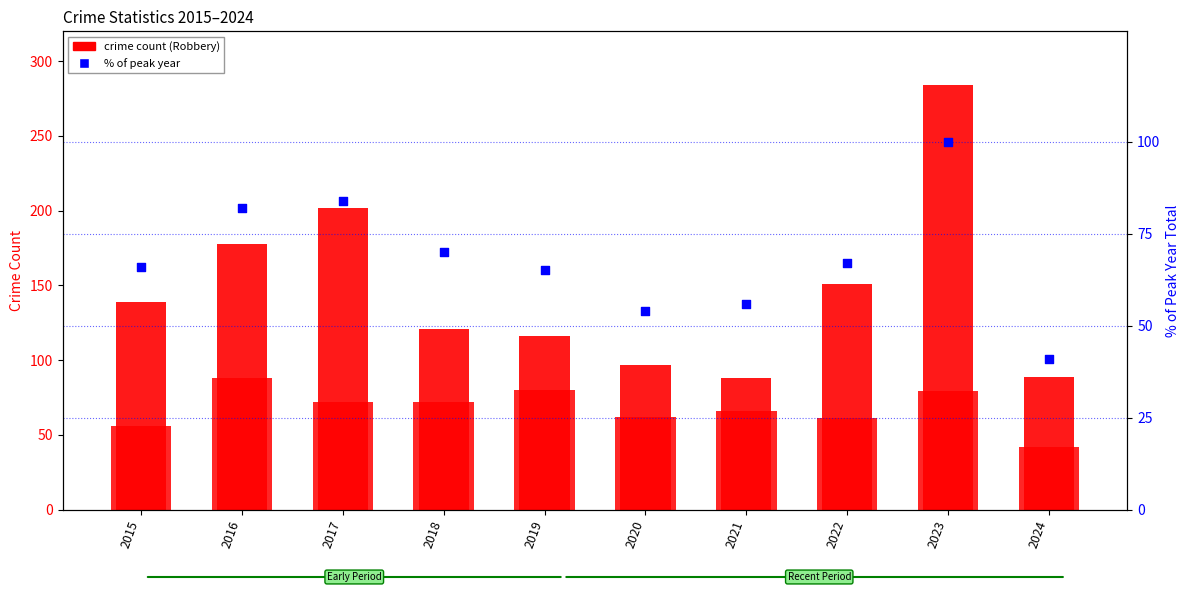

Which series has the largest total across all categories?

Robbery